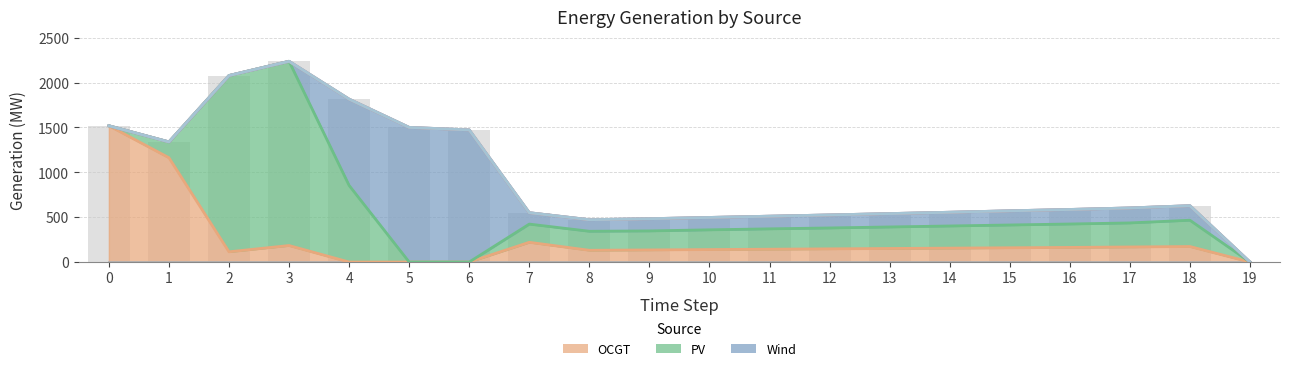

What is the total value across all series at 2?

2079